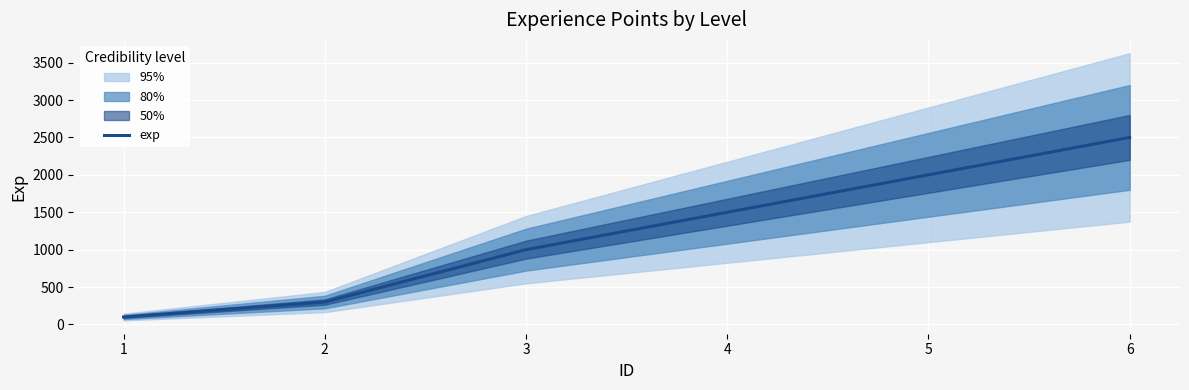

True or false: the data shows 3344 at 5.

False